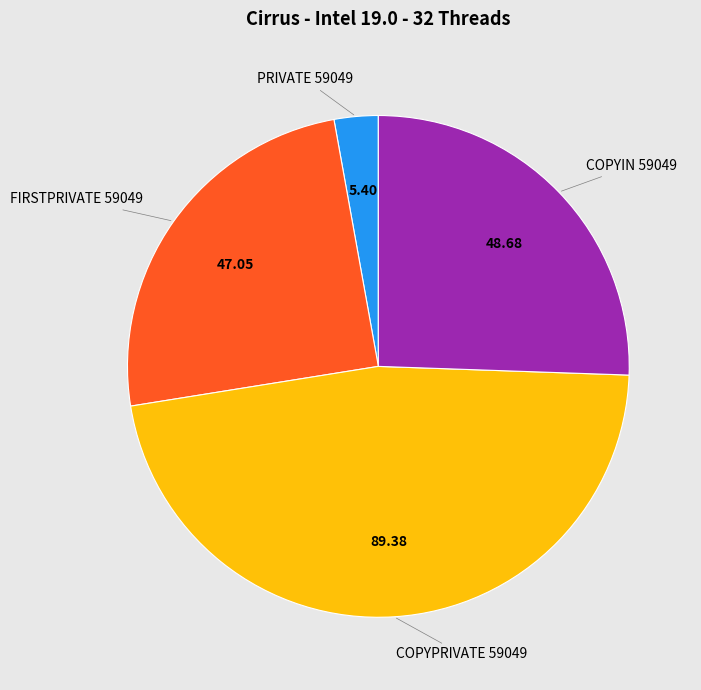

Rank the categories by value from highest to lowest.

COPYPRIVATE 59049, COPYIN 59049, FIRSTPRIVATE 59049, PRIVATE 59049